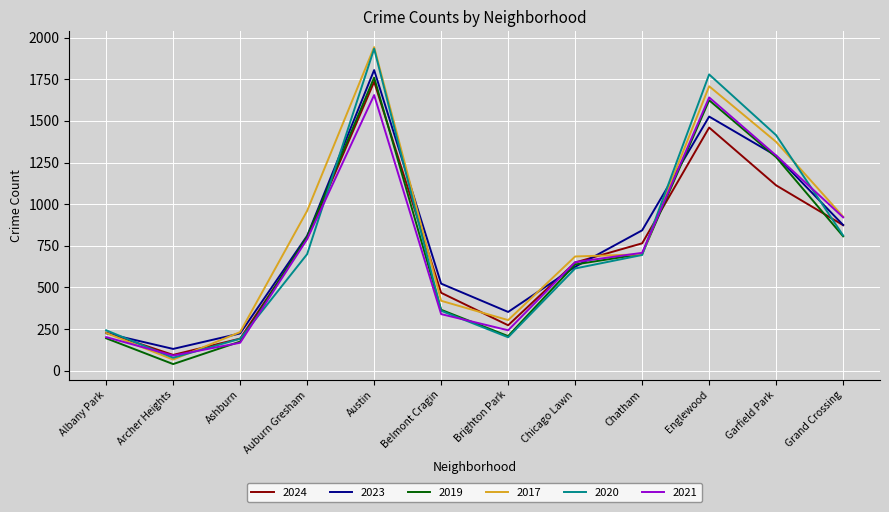

What is the spread (max minus min) of values at Garfield Park?

301